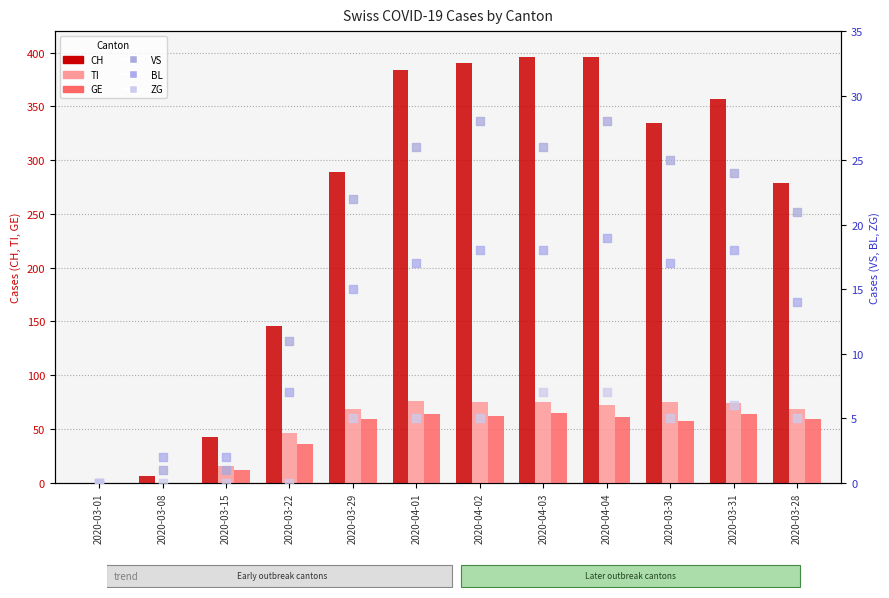

Which series contains the highest Y value?

CH